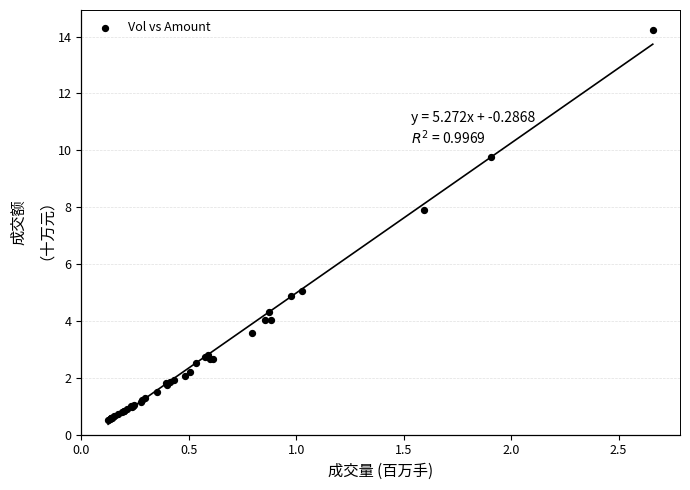

What Y value in the scatter plot is closest to 7?

7.9